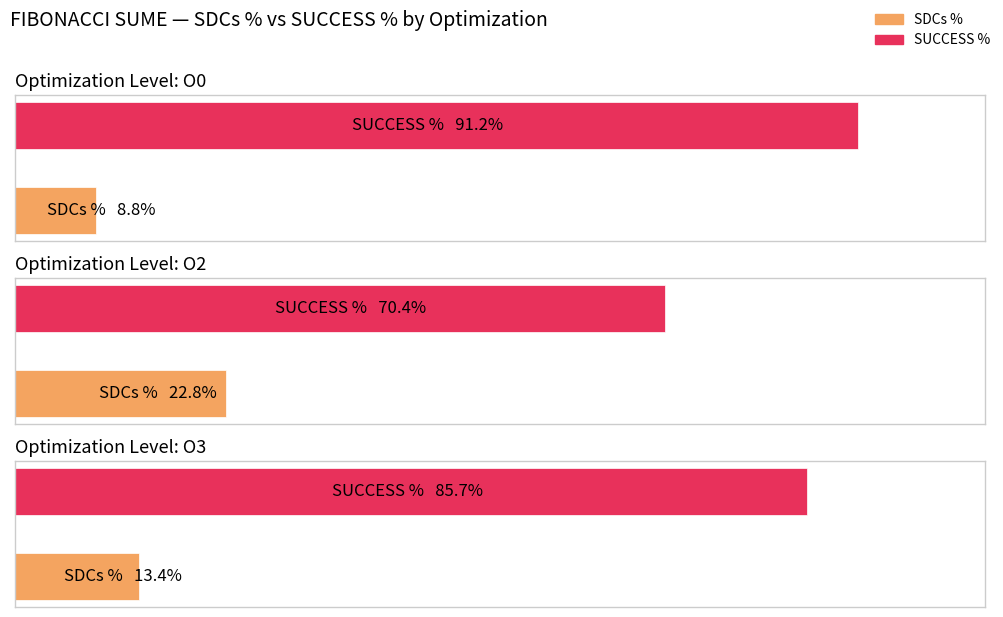

Which series has the largest total across all categories?

SUCCESS %